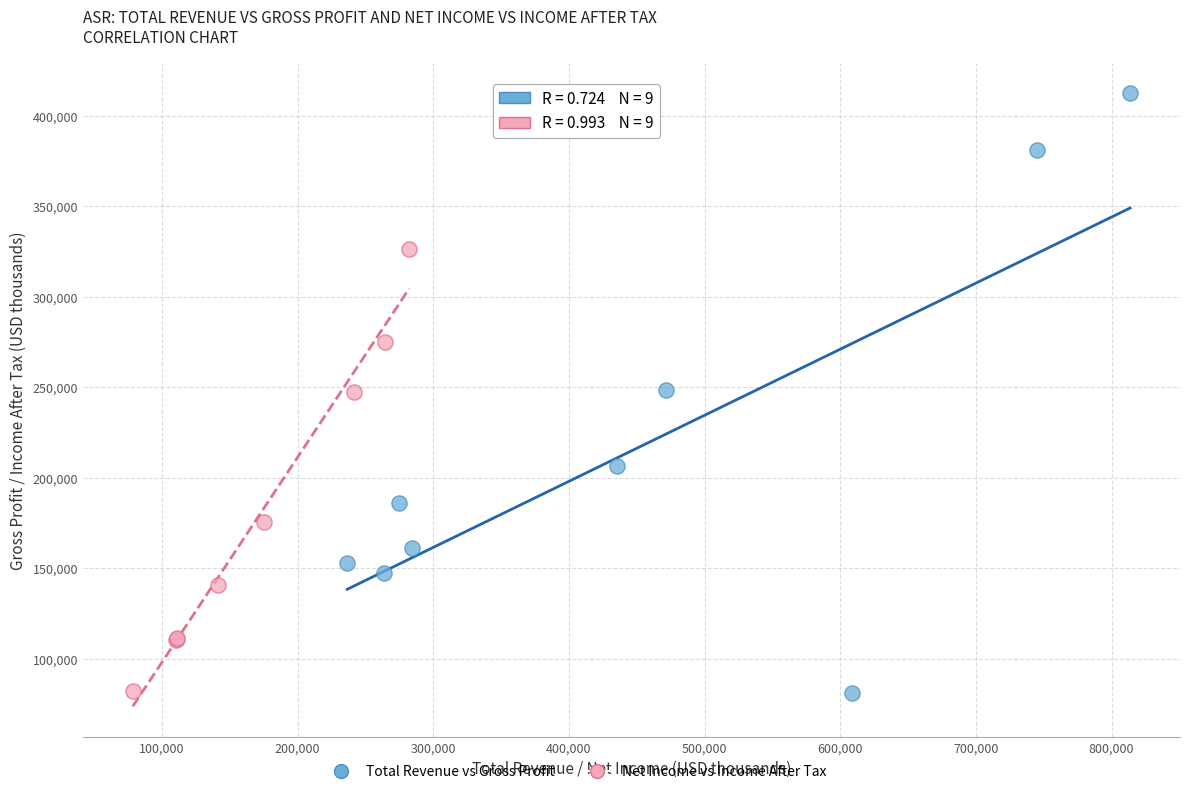

Which series has the widest spread of Y values?

Total Revenue vs Gross Profit